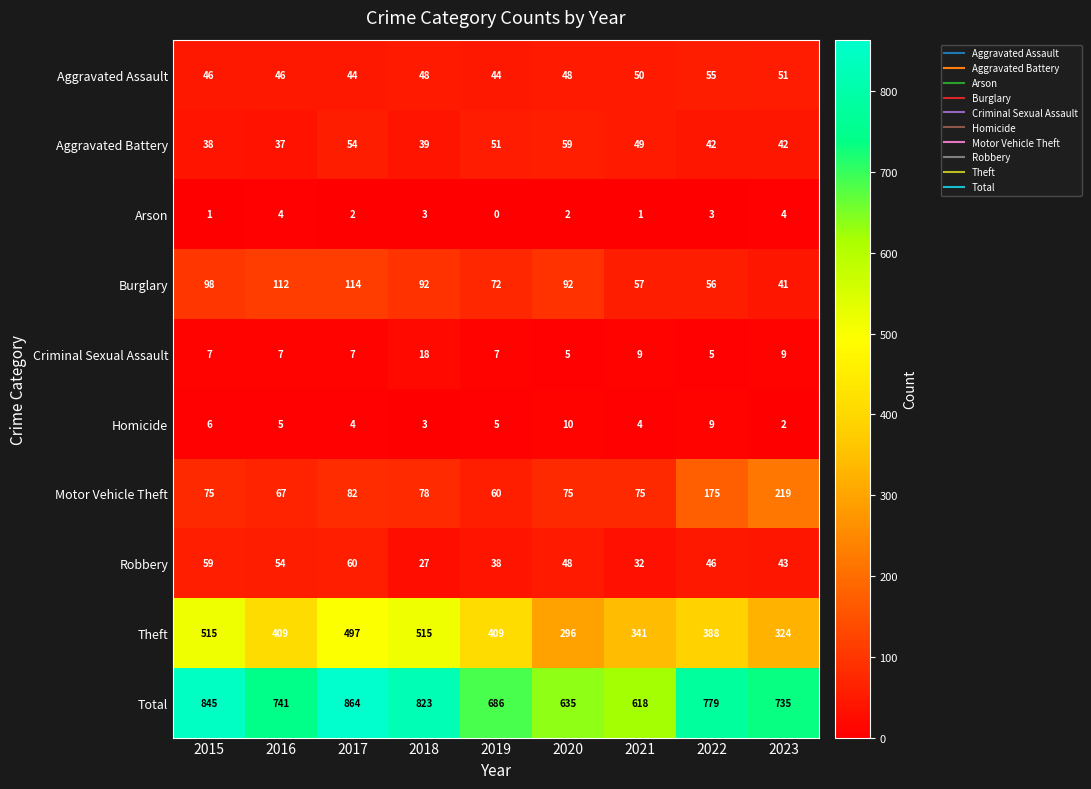

At 2017, list the series in order from largest to smallest.

Total, Theft, Burglary, Motor Vehicle Theft, Robbery, Aggravated Battery, Aggravated Assault, Criminal Sexual Assault, Homicide, Arson